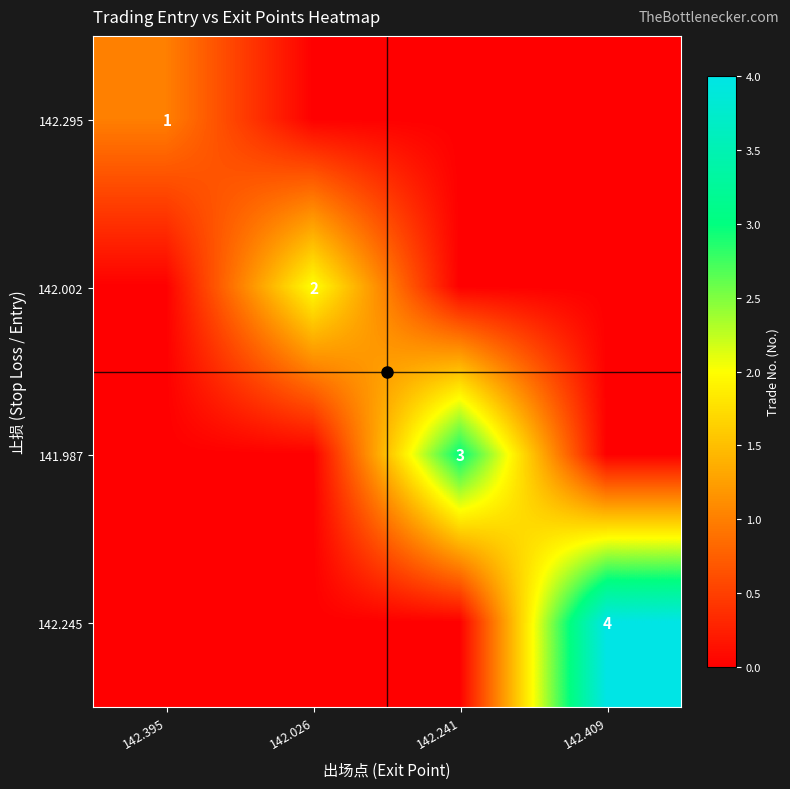

Which category has the highest value in the 142.295 series?

142.395